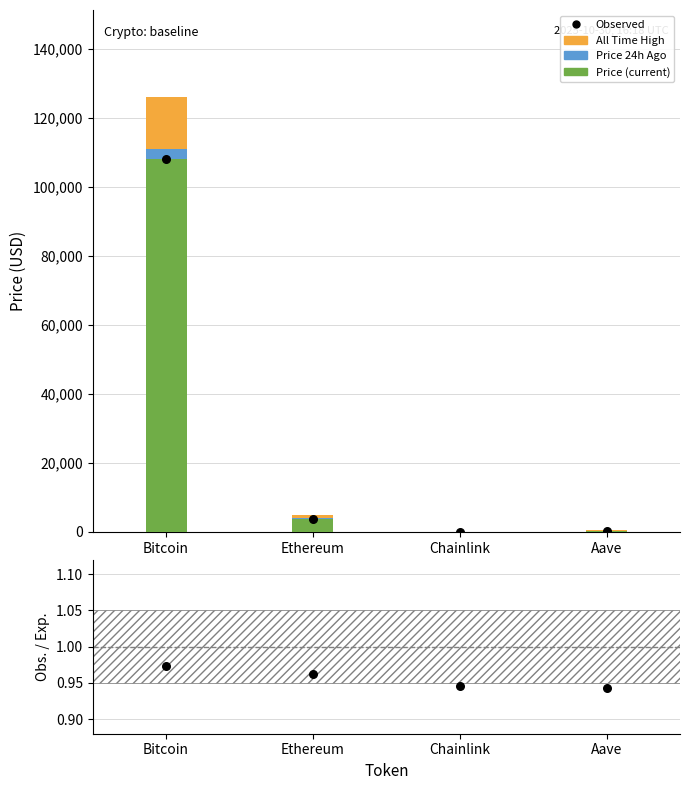

Which series has the largest total across all categories?

All Time High